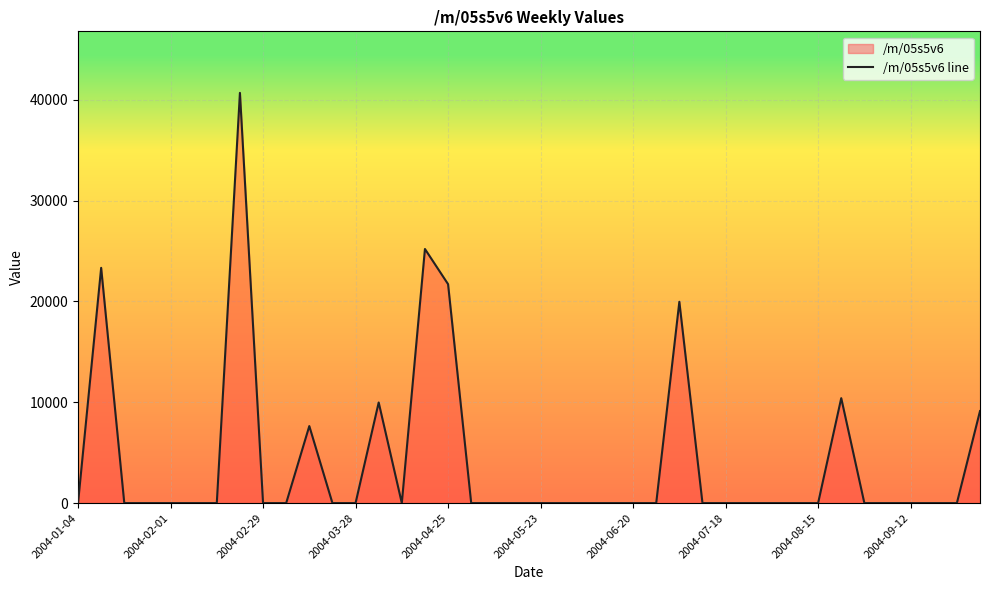

At which category does the data reach its first local valley?

14